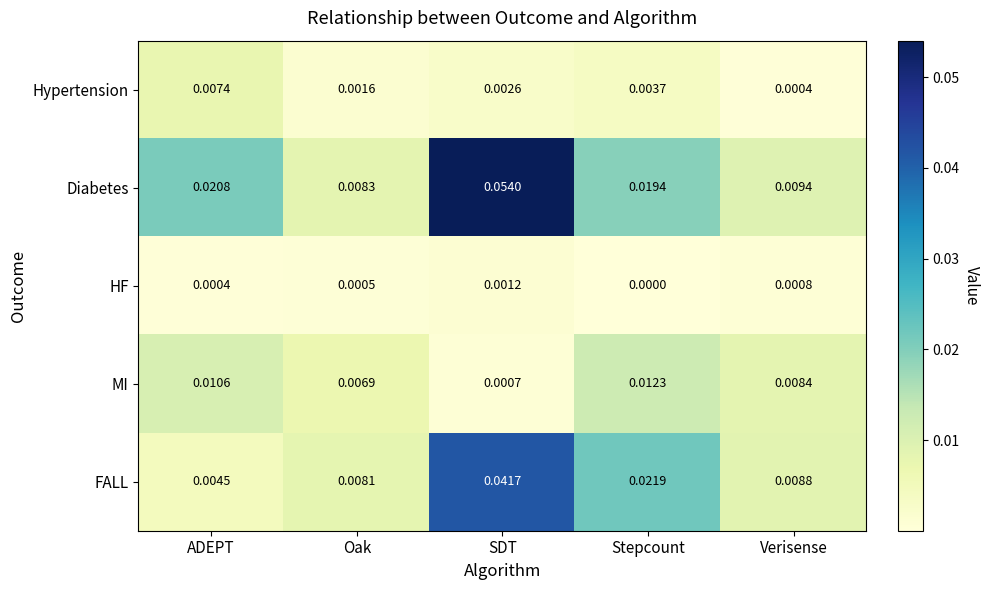

Which series has the largest total across all categories?

Diabetes